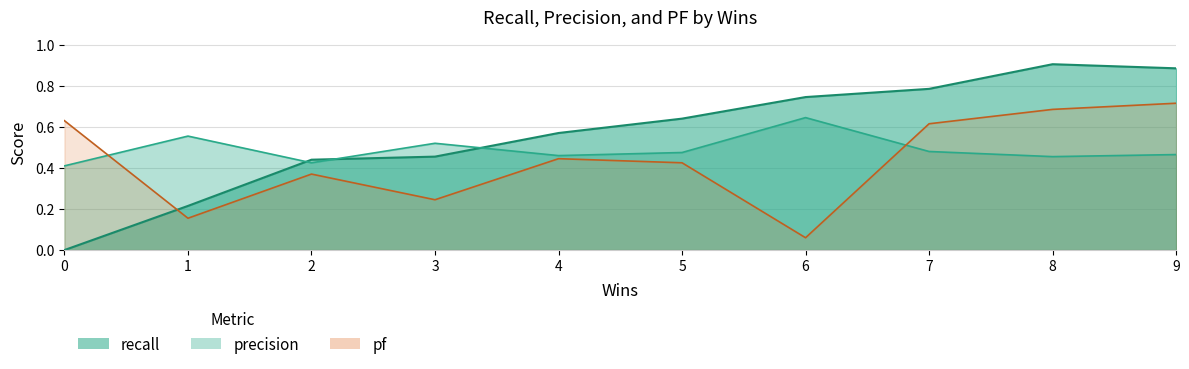

Is the value of recall at 2 greater than the value of pf at 7?

No